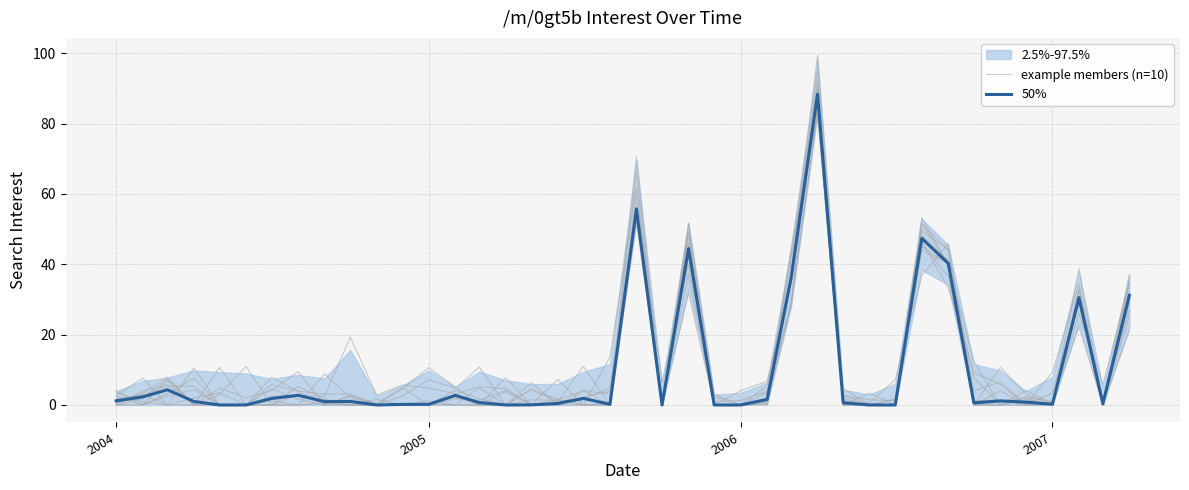

What is the average value of the example members (n=10) series?

10.5